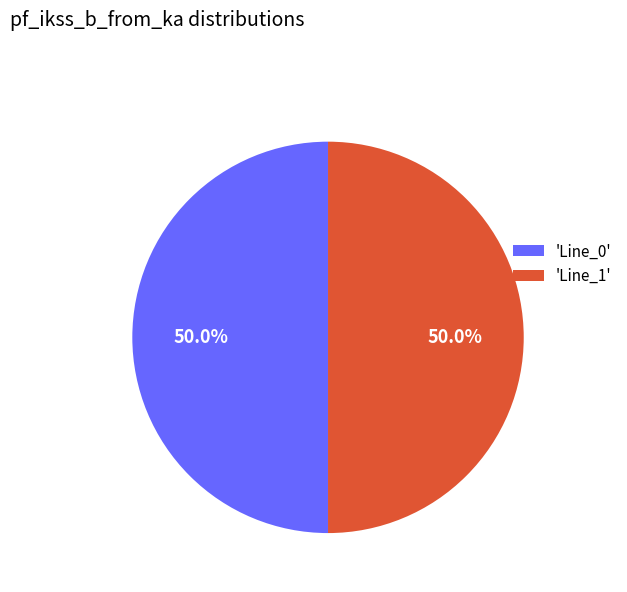

How many slices are in this pie chart?

2